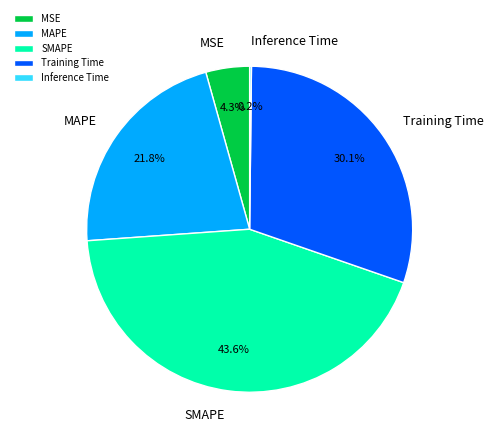

What portion of the pie excludes Training Time?

69.9%